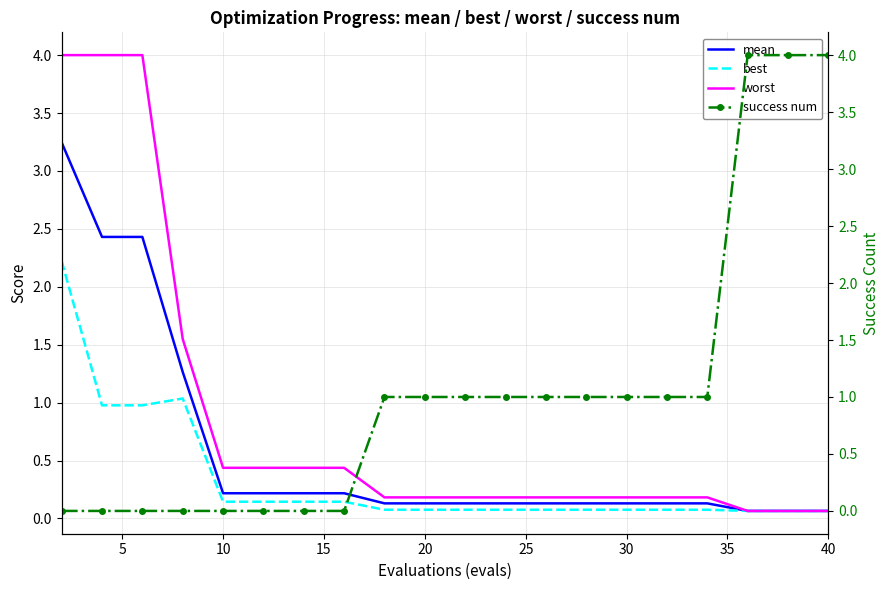

Reading left to right, transcribe all the data shown in this chart.

mean: 3.2	2.4	2.4	1.3	0.2	0.2	0.2	0.2	0.1	0.1	0.1	0.1	0.1	0.1	0.1	0.1	0.1	0.1	0.1	0.1
best: 2.2	1.0	1.0	1.0	0.1	0.1	0.1	0.1	0.1	0.1	0.1	0.1	0.1	0.1	0.1	0.1	0.1	0.1	0.1	0.1
worst: 4.0	4.0	4.0	1.5	0.4	0.4	0.4	0.4	0.2	0.2	0.2	0.2	0.2	0.2	0.2	0.2	0.2	0.1	0.1	0.1
success num: 0.0	0.0	0.0	0.0	0.0	0.0	0.0	0.0	1.0	1.0	1.0	1.0	1.0	1.0	1.0	1.0	1.0	4.0	4.0	4.0